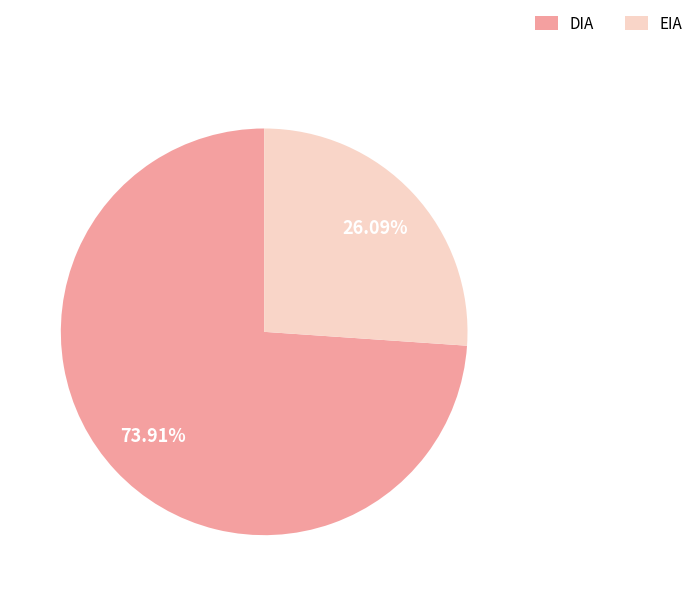

How many segments does this pie chart have?

2